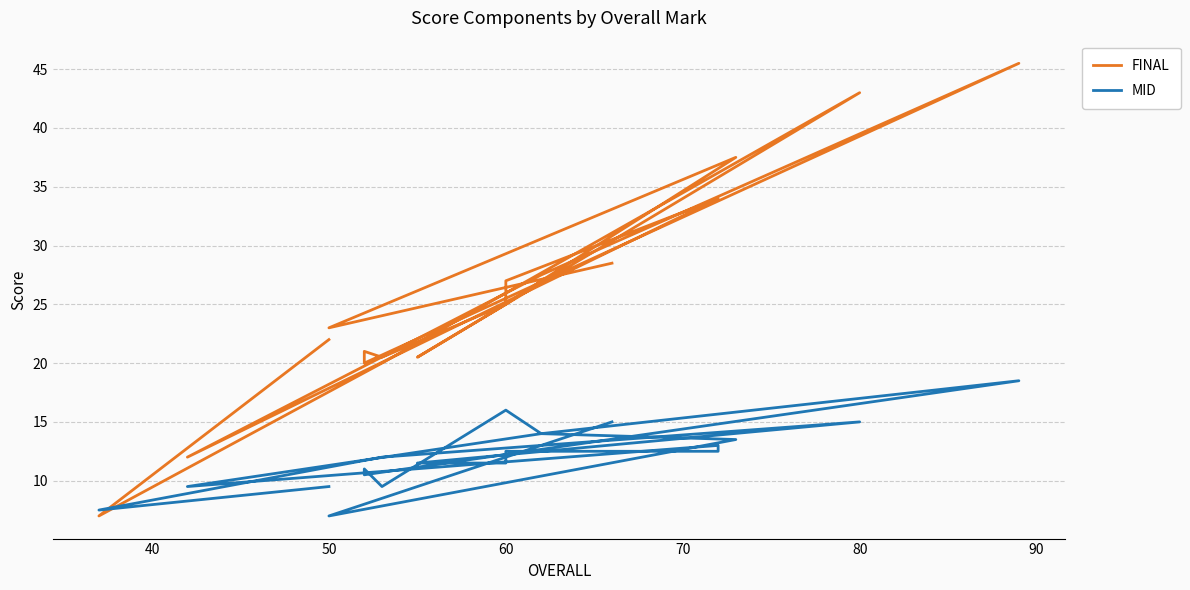

Which series has the widest spread of values?

FINAL